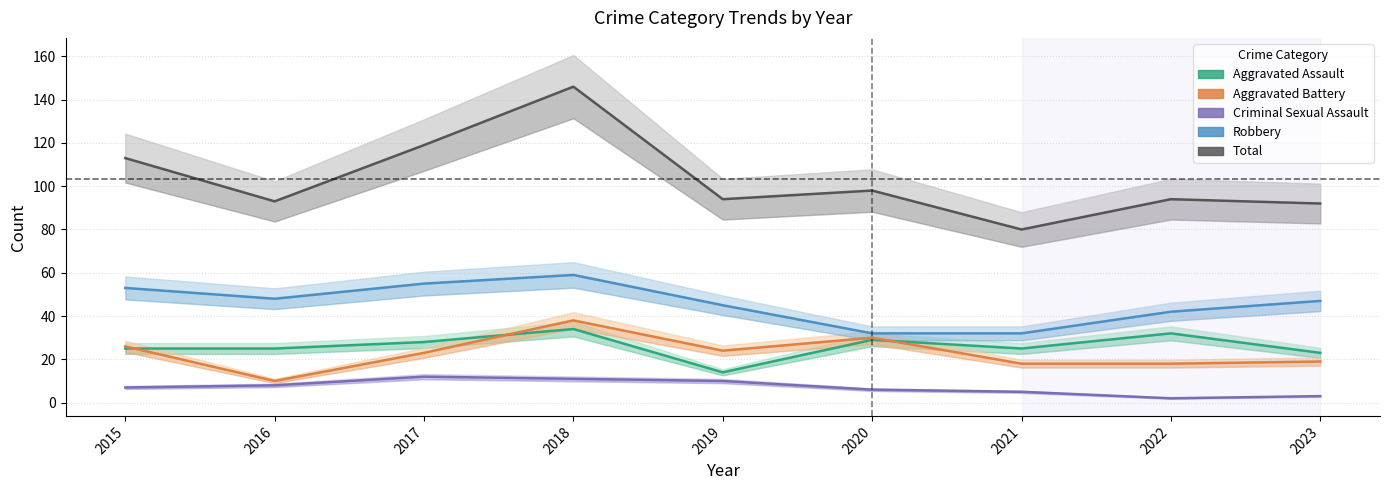

How many interior local valleys does the Robbery series have?

1